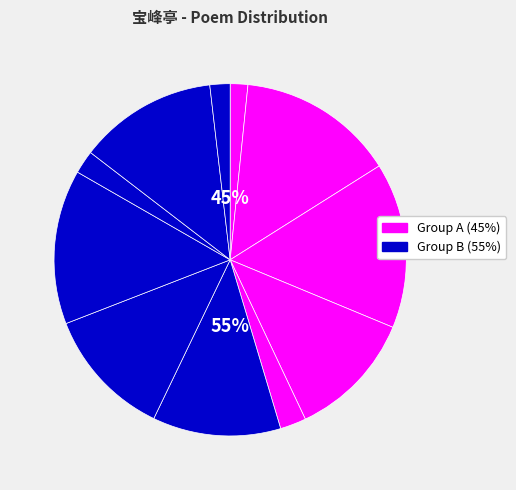

To the nearest percent, what is the difference between the 宝峰亭·嘉陵抱江回 and 利州漕宇八景 其八 宝峰亭 slice percentages?

12%